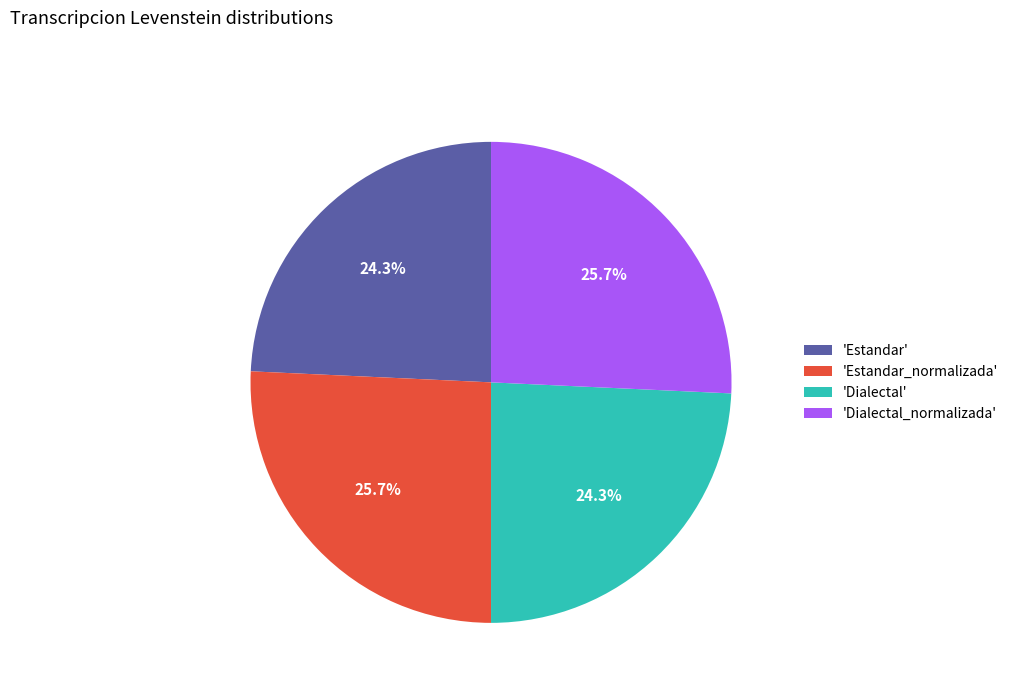

Between 'Estandar_normalizada' and 'Dialectal', which is larger?

'Estandar_normalizada'